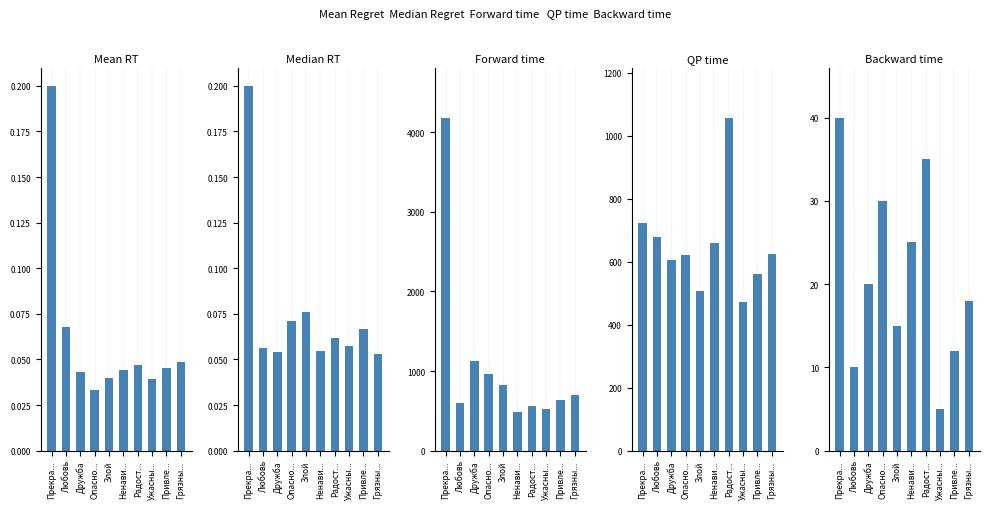

What is the label of the 10th bar from the left?

Грязны...